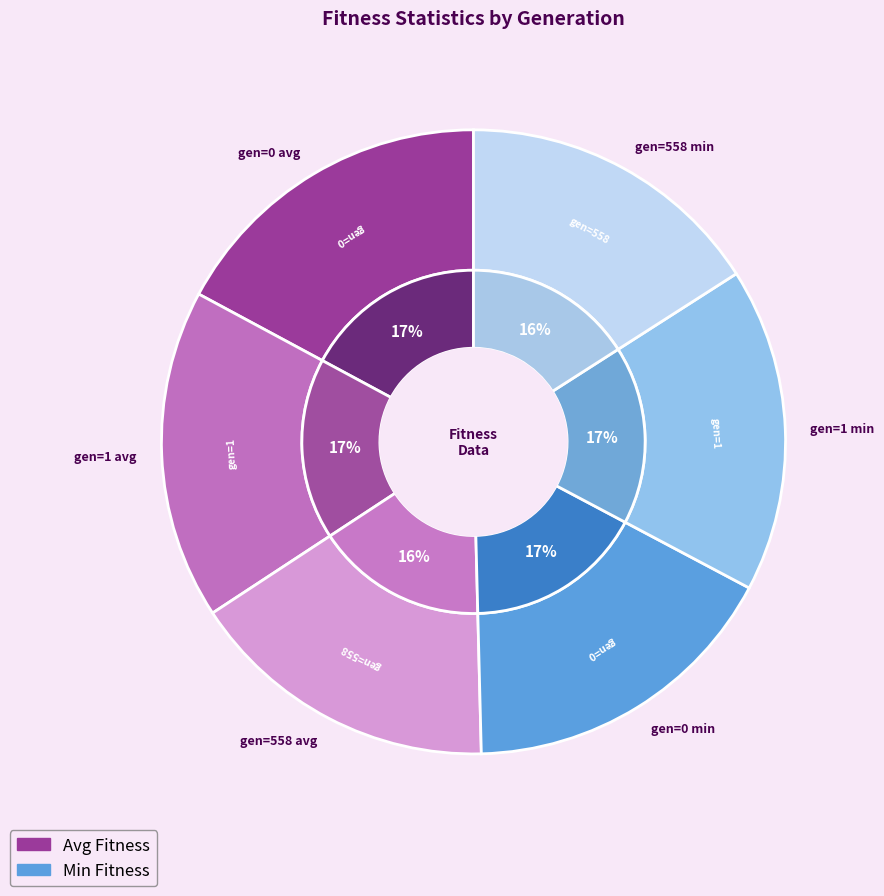

Is it true that gen=0 min is 28% of the pie?

False